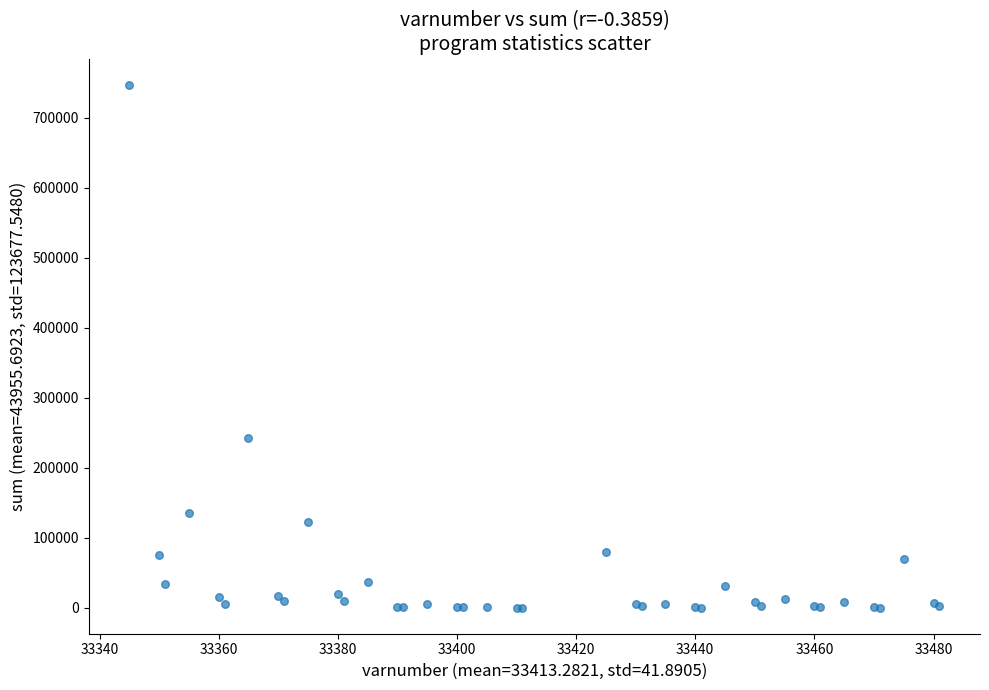

What Y value in the scatter plot is closest to 373681?

241851